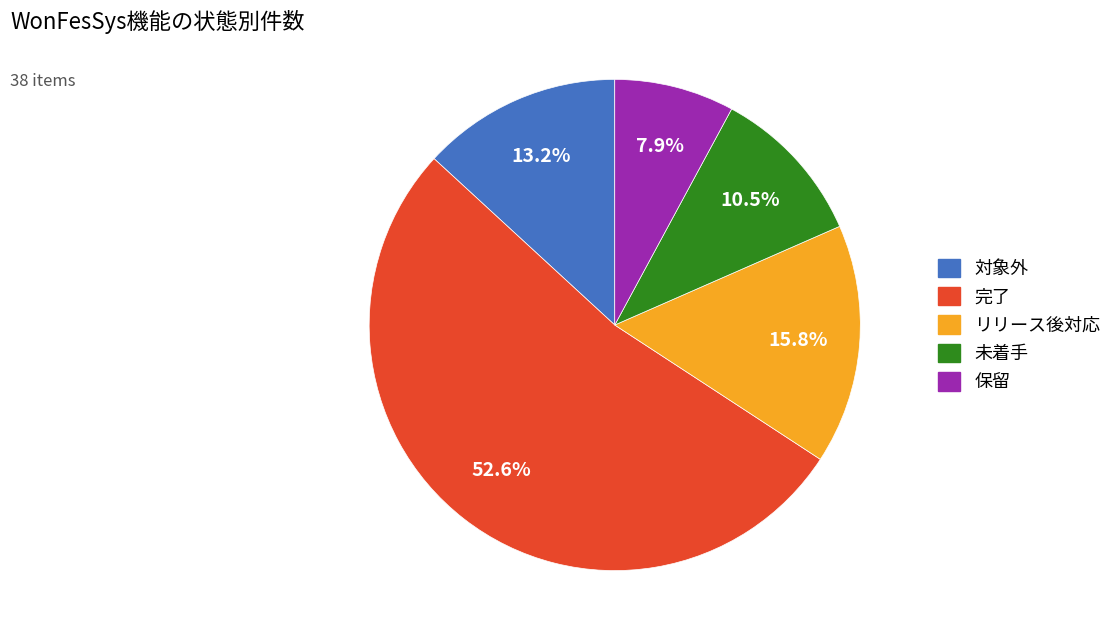

To the nearest percent, what is the difference between the largest and smallest slice percentages?

45%